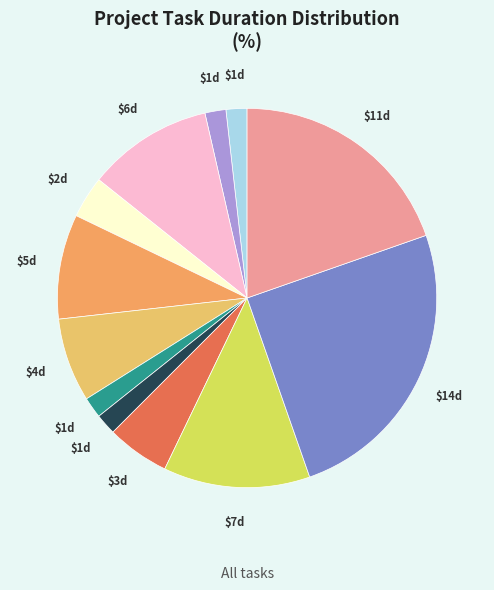

How many slices are in this pie chart?

12